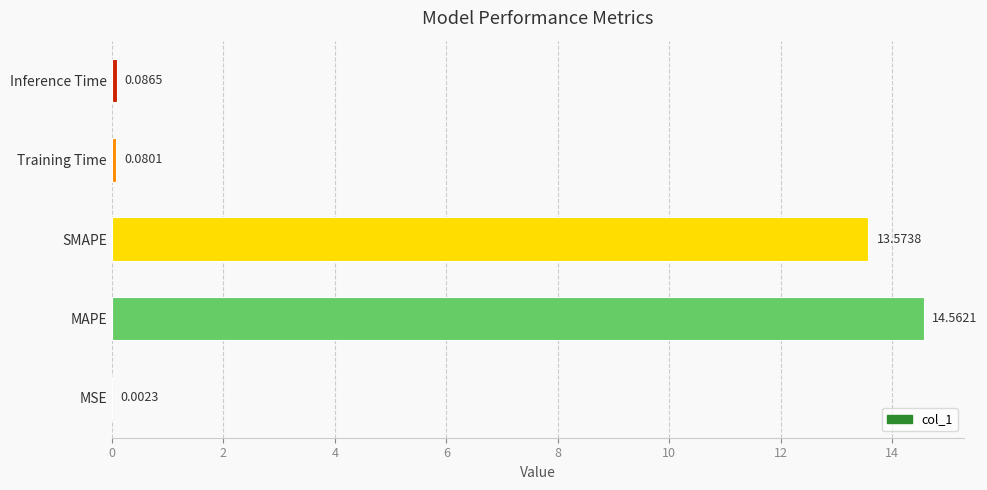

What is the average value?

5.7